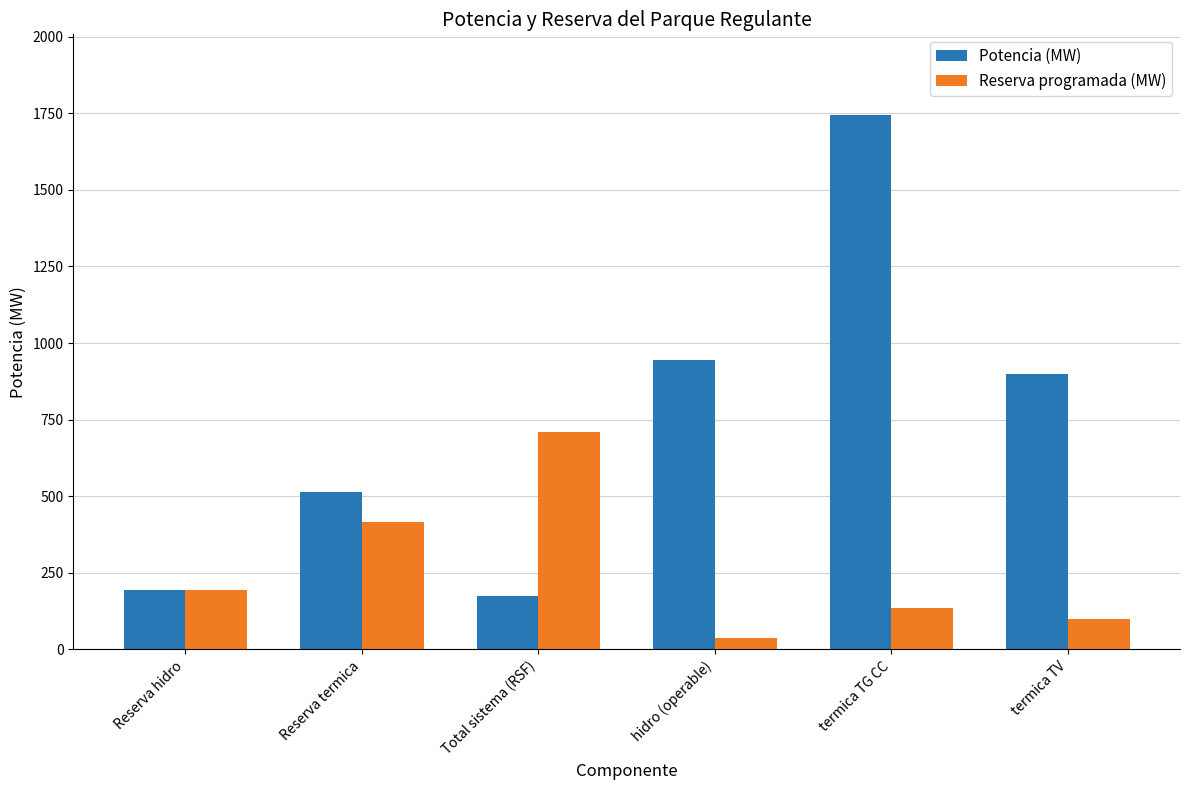

Which series has the widest spread of values?

Potencia (MW)